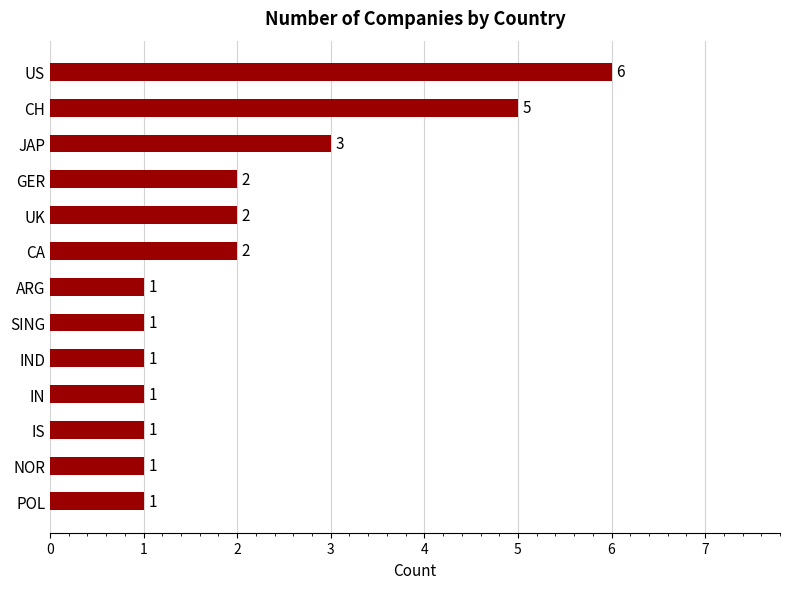

What is the change in value from US to GER?

-4